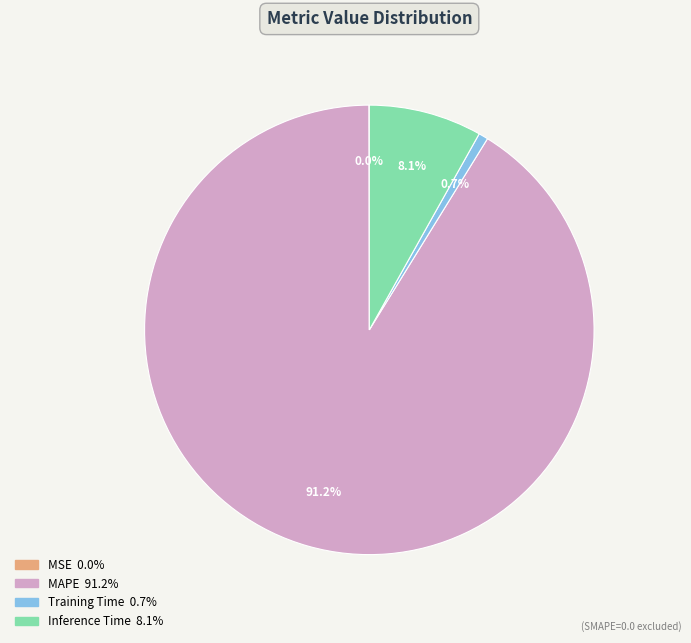

Do MAPE and Training Time together represent more than half of the pie?

Yes